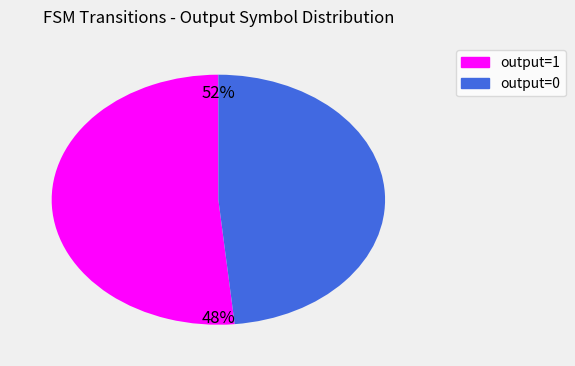

To the nearest percent, what portion does output=1 represent?

52%